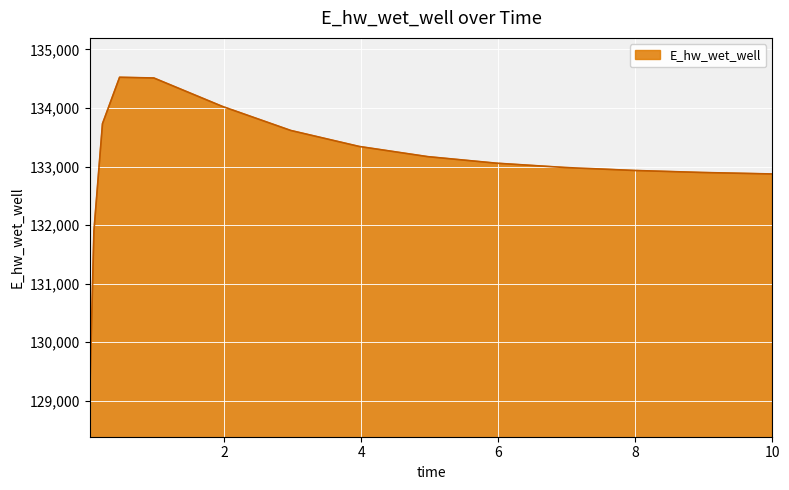

What is the difference between the maximum and minimum values?

5492.2